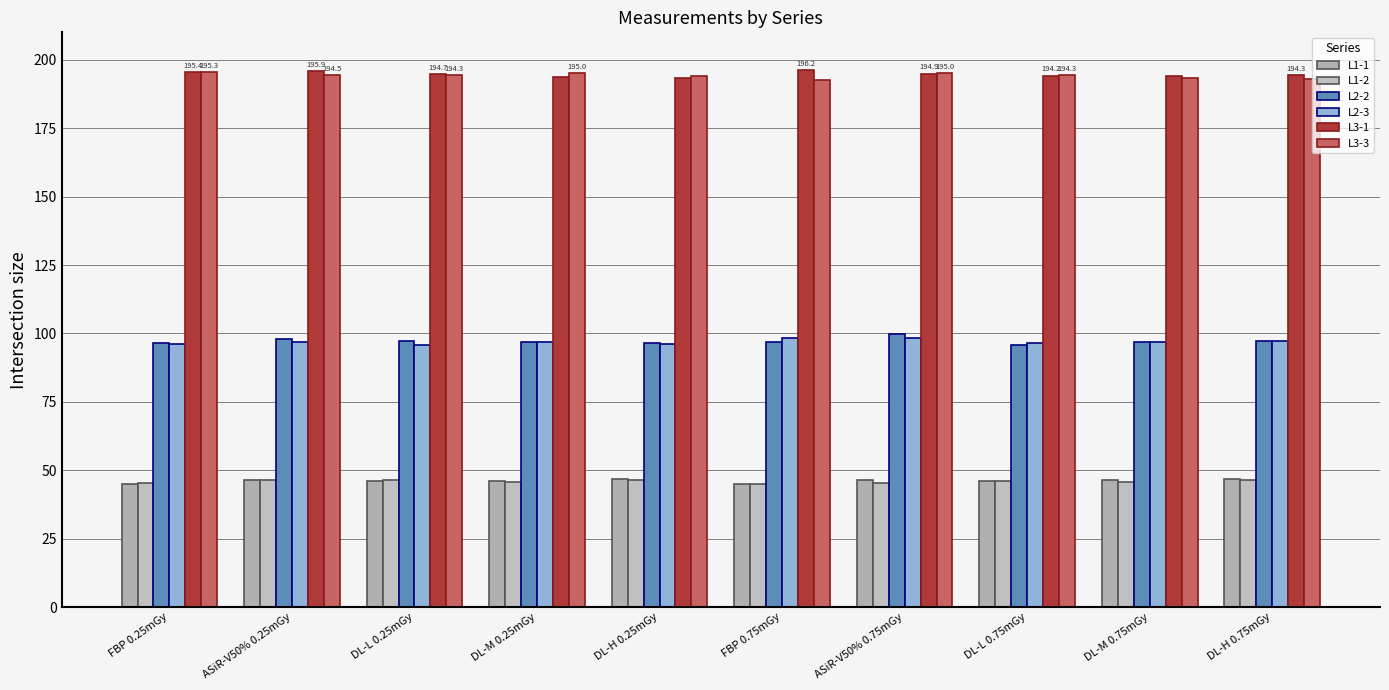

Count the number of categories in the chart.

10